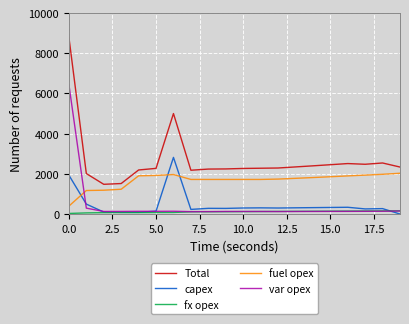

True or false: fx opex and Total intersect in this chart.

False